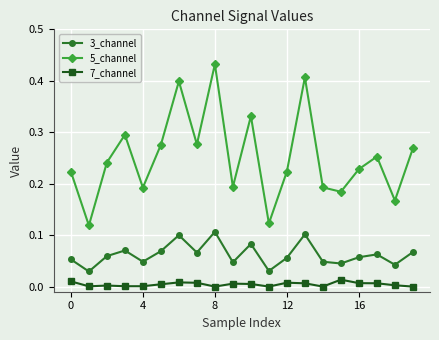

Rank the series by their maximum value, from highest to lowest.

5_channel, 3_channel, 7_channel